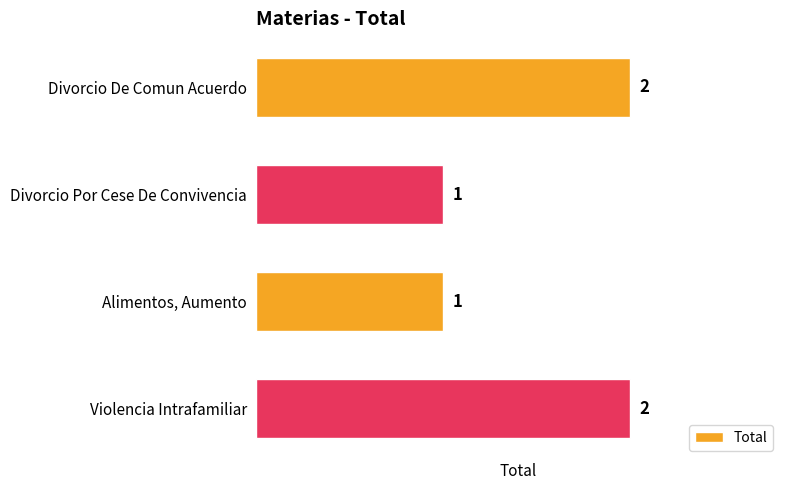

Reading top to bottom, list all the values displayed in this chart.

2	1	1	2